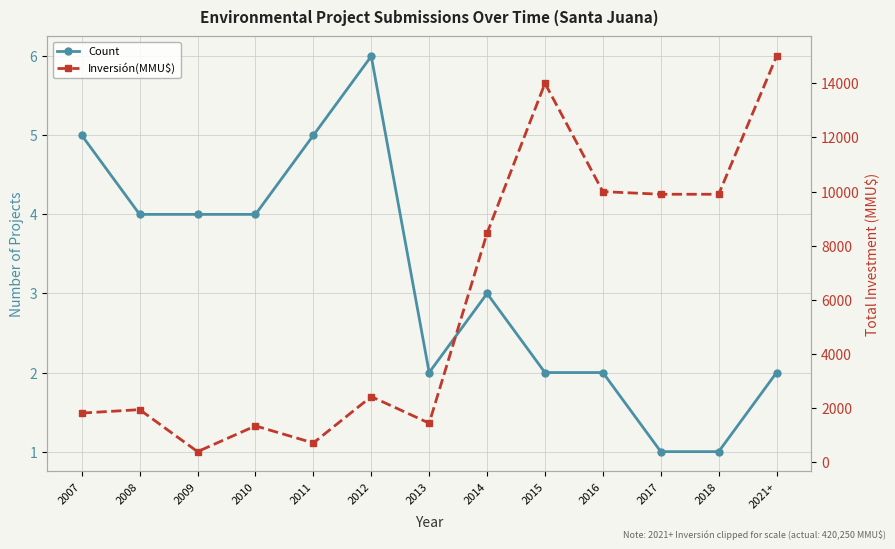

Is it true that Count equals 4 at 2010?

True